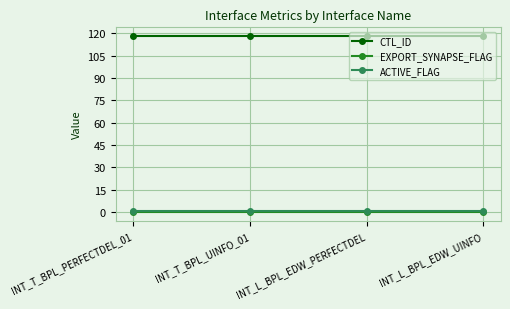

What is the maximum value shown in the chart?

118